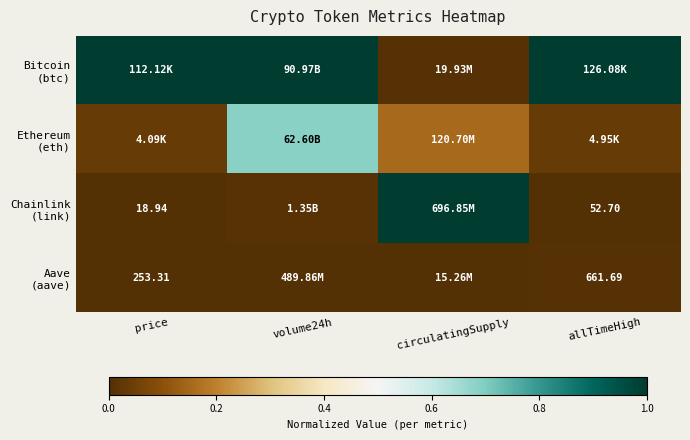

List the labels in order of Chainlink (link) value, smallest first.

price, allTimeHigh, volume24h, circulatingSupply